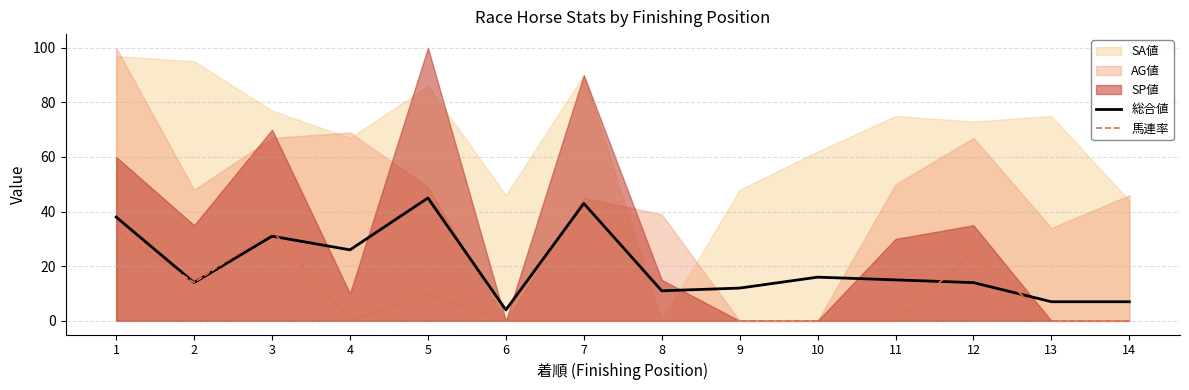

The 馬連率 series shows -18 at 7. True or false?

False